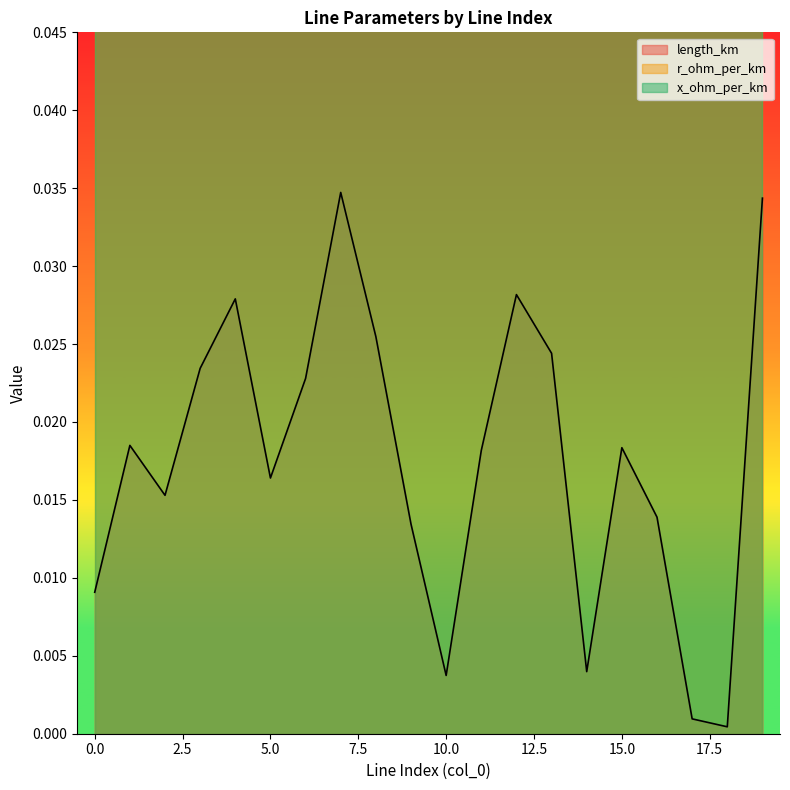

True or false: r_ohm_per_km and x_ohm_per_km intersect in this chart.

False